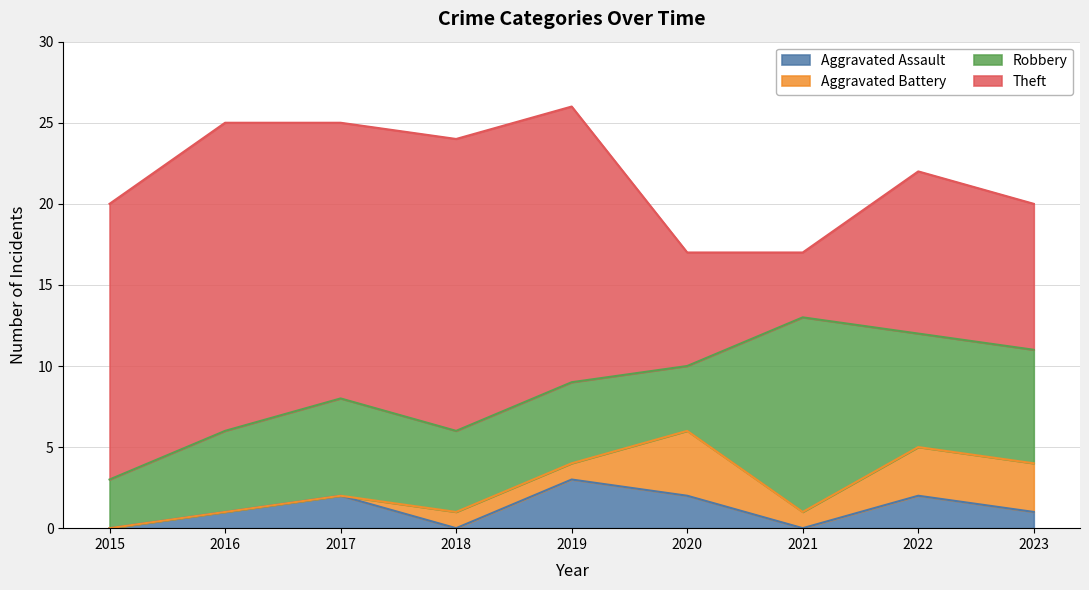

True or false: Aggravated Assault and Theft cross at least once.

False